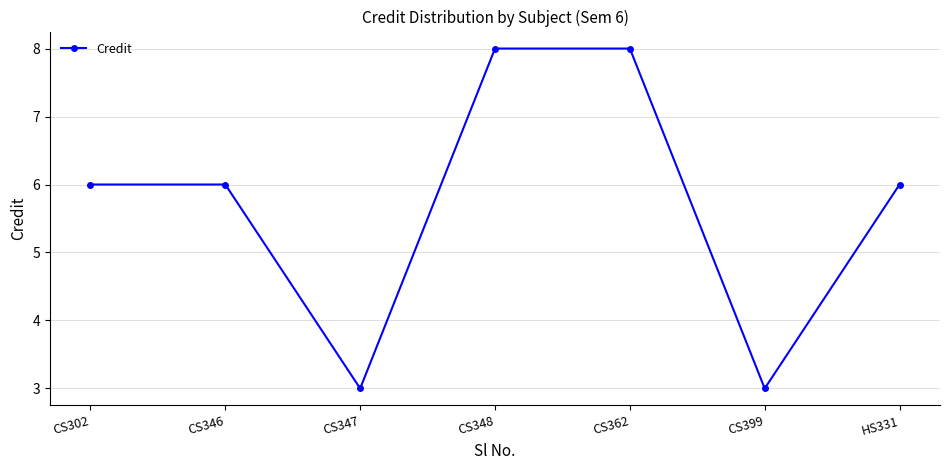

True or false: the data has more than 2 interior local peaks.

False